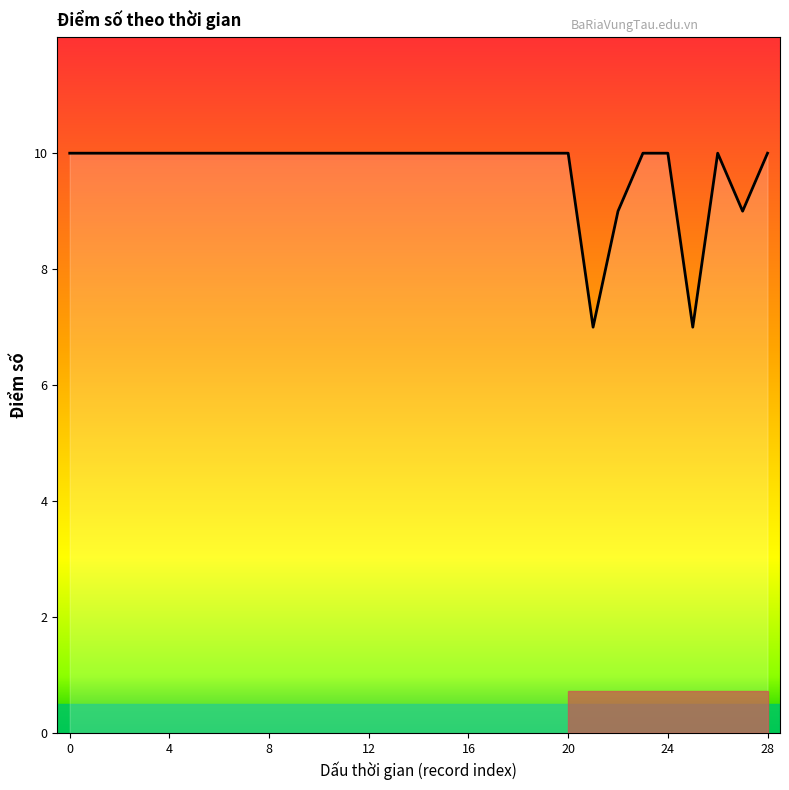

What is the maximum value shown in the chart?

10